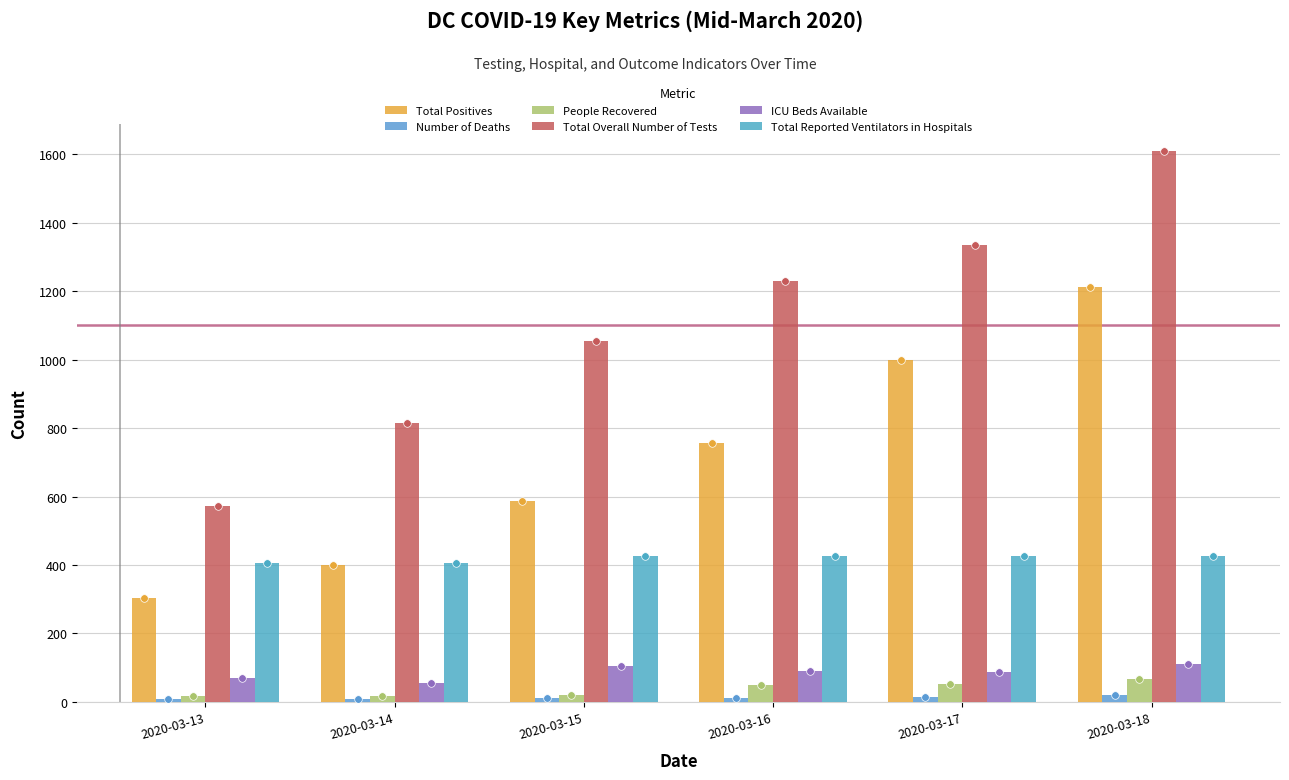

Which series reaches the minimum Y coordinate?

Number of Deaths